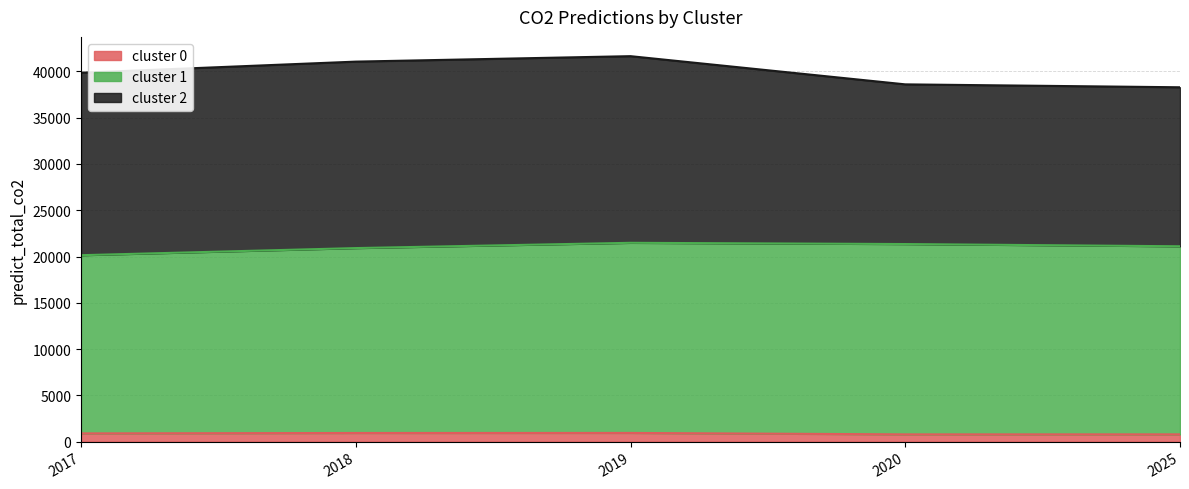

True or false: cluster 1 has a value of 13061.8 at 2018.

False